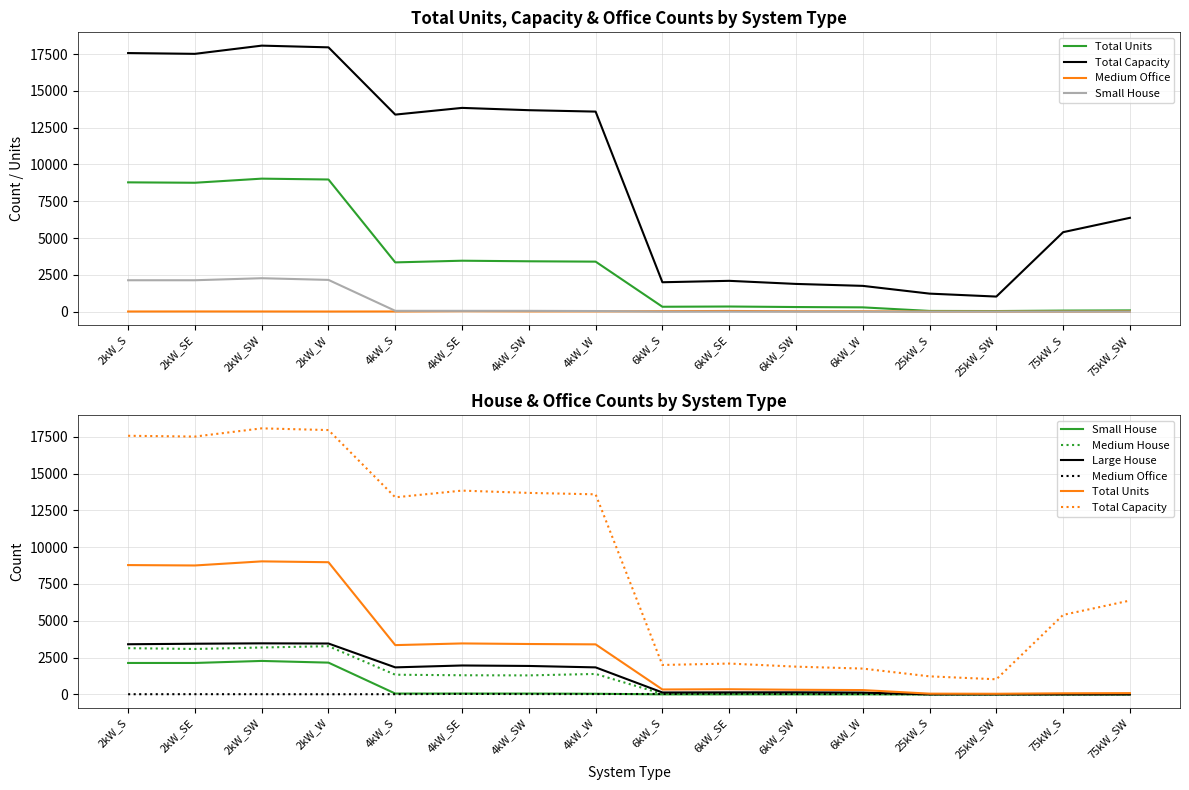

Reading left to right, extract all data points from this chart.

Total Units: 2kW_S=8785	2kW_SE=8758	2kW_SW=9037	2kW_W=8979	4kW_S=3347	4kW_SE=3461	4kW_SW=3422	4kW_W=3398	6kW_S=333	6kW_SE=349	6kW_SW=314	6kW_W=292	25kW_S=49	25kW_SW=41	75kW_S=72	75kW_SW=85
Total Capacity: 2kW_S=17570	2kW_SE=17516	2kW_SW=18074	2kW_W=17958	4kW_S=13388	4kW_SE=13844	4kW_SW=13688	4kW_W=13592	6kW_S=1998	6kW_SE=2094	6kW_SW=1884	6kW_W=1752	25kW_S=1225	25kW_SW=1025	75kW_S=5400	75kW_SW=6375
Medium Office: 2kW_S=10	2kW_SE=13	2kW_SW=11	2kW_W=8	4kW_S=12	4kW_SE=31	4kW_SW=20	4kW_W=20	6kW_S=30	6kW_SE=47	6kW_SW=25	6kW_W=26	25kW_S=5	25kW_SW=4	75kW_S=2	75kW_SW=9
Small House: 2kW_S=2134	2kW_SE=2134	2kW_SW=2272	2kW_W=2157	4kW_S=56	4kW_SE=55	4kW_SW=55	4kW_W=42	6kW_S=0	6kW_SE=0	6kW_SW=0	6kW_W=0	25kW_S=0	25kW_SW=0	75kW_S=0	75kW_SW=0
Medium House: 2kW_S=3139	2kW_SE=3084	2kW_SW=3185	2kW_W=3274	4kW_S=1335	4kW_SE=1299	4kW_SW=1290	4kW_W=1388	6kW_S=34	6kW_SE=27	6kW_SW=37	6kW_W=33	25kW_S=0	25kW_SW=0	75kW_S=0	75kW_SW=0
Large House: 2kW_S=3406	2kW_SE=3441	2kW_SW=3467	2kW_W=3456	4kW_S=1835	4kW_SE=1963	4kW_SW=1931	4kW_W=1834	6kW_S=129	6kW_SE=136	6kW_SW=140	6kW_W=122	25kW_S=0	25kW_SW=0	75kW_S=0	75kW_SW=0